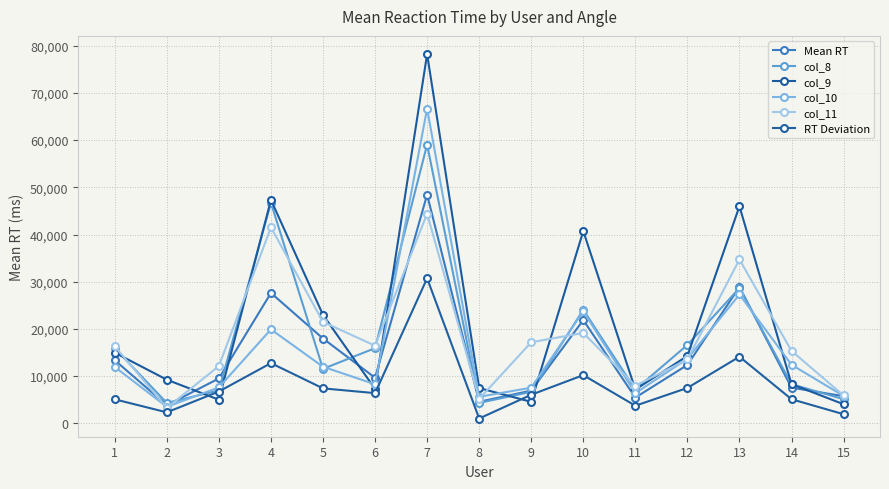

How many data points in RT Deviation are less than 6394?

7